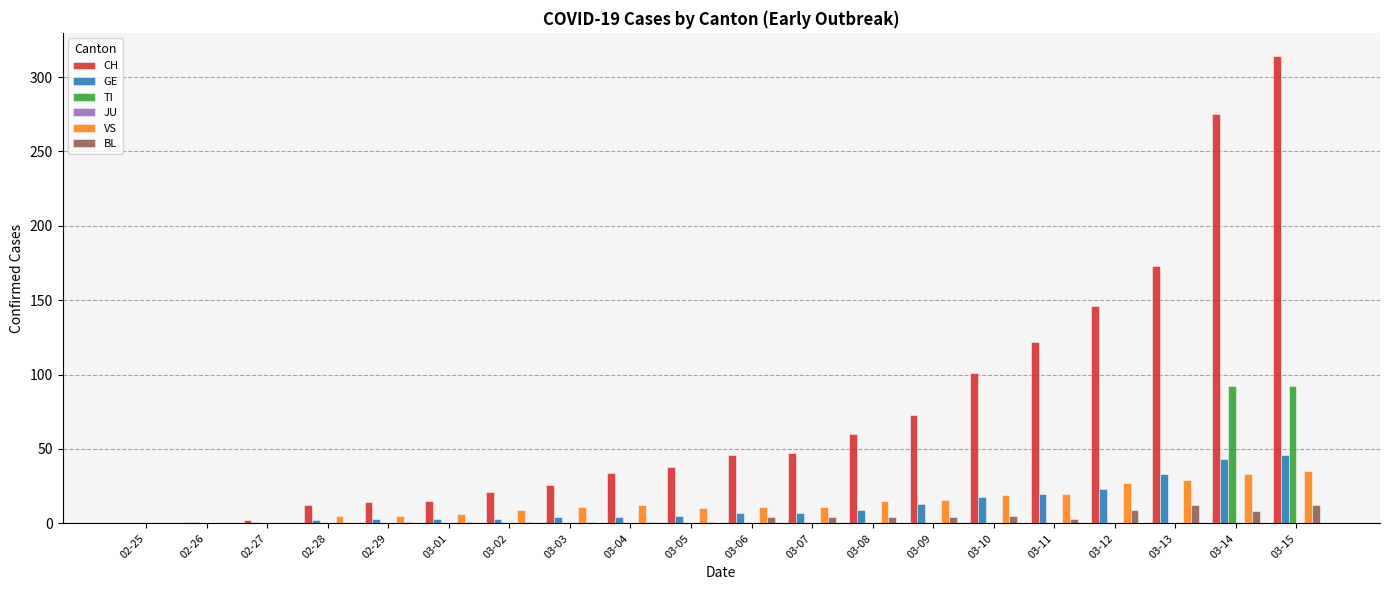

What is the sum of all BL values?

71